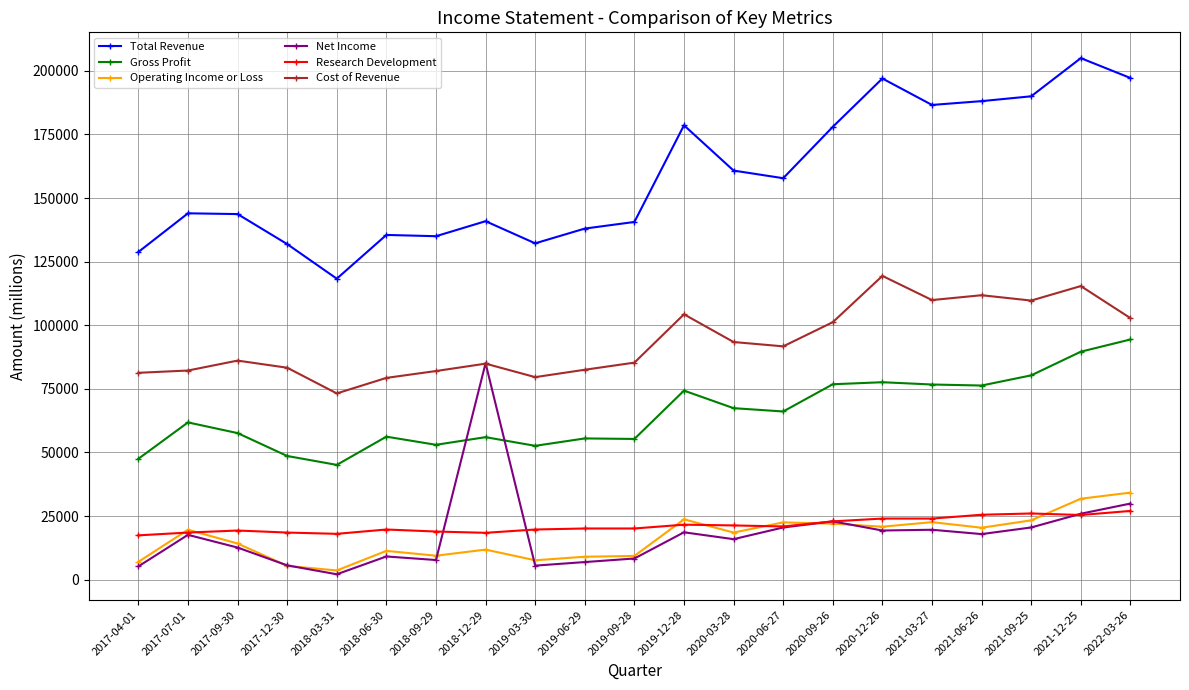

What is the label of the 8th point from the right?

2020-06-27